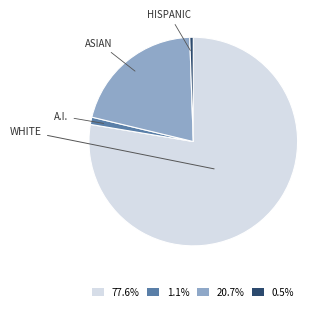

Combined, do 20.7% and 1.1% account for over 50%?

No